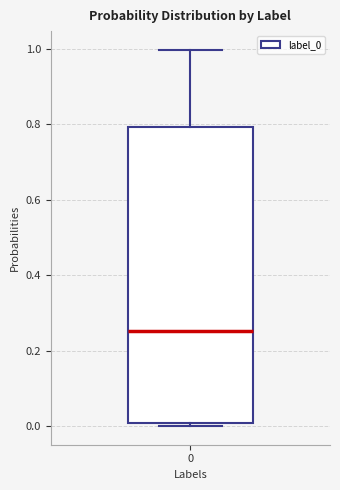

Read this box plot against the y-axis: the position of the median line, the range covered by the box, and the ends of both whiskers. The values are not printed on the chart, so give them approximately, as read against the axis.

median 0.26, box 0.00 to 0.80, whiskers 0.00 (just below the box's lower edge) to 1.00